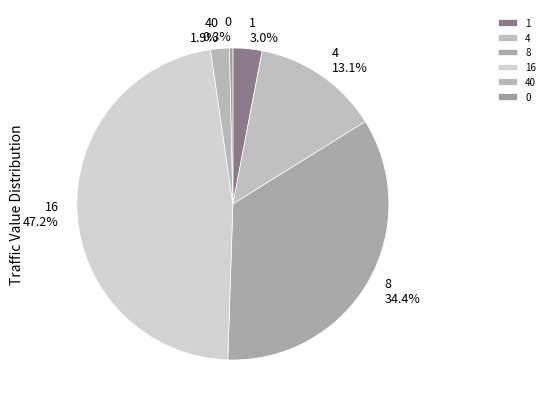

Which slice is the largest?

16